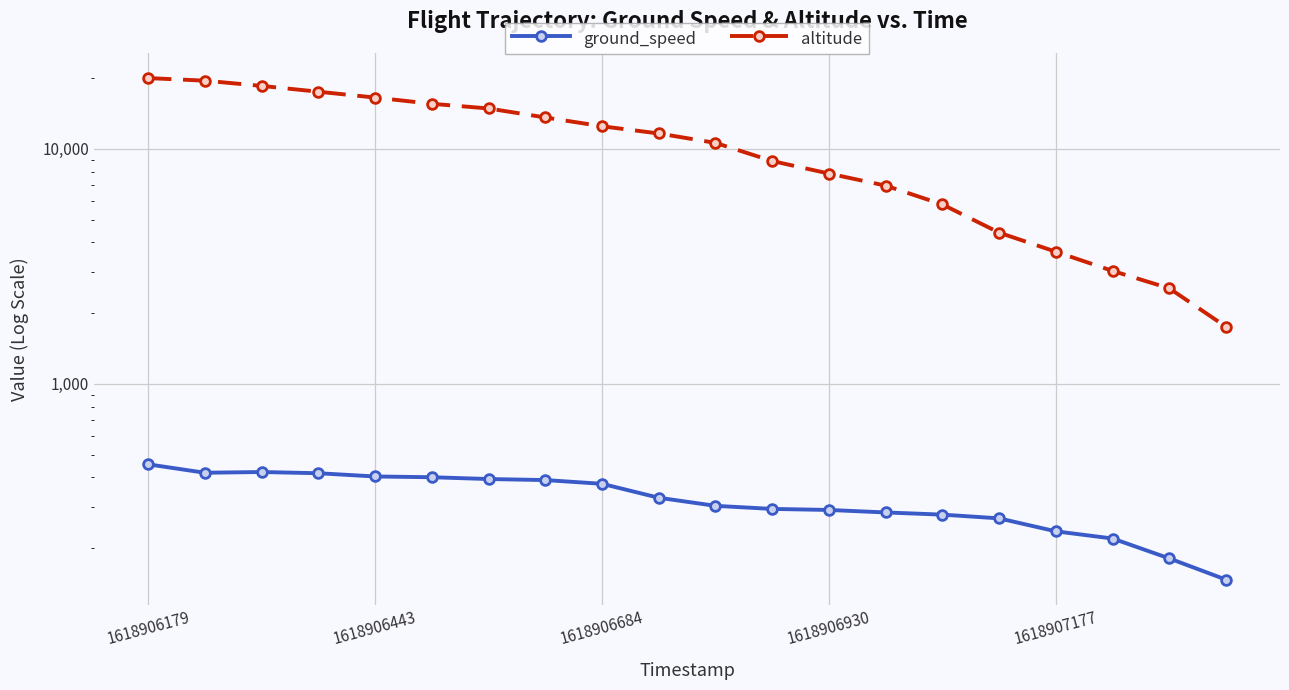

What is the spread (max minus min) of values at 5?

15149